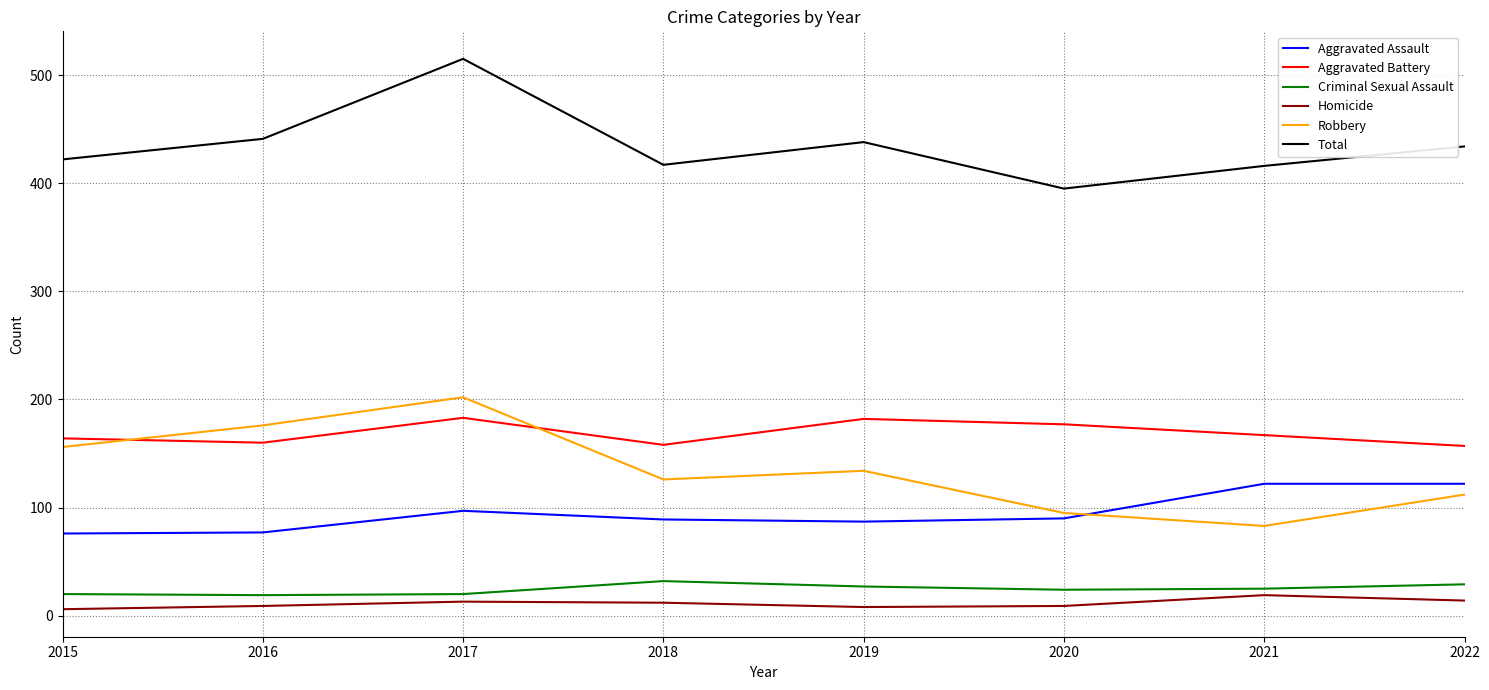

Between 2018 and 2019, which series saw the biggest shift?

Aggravated Battery